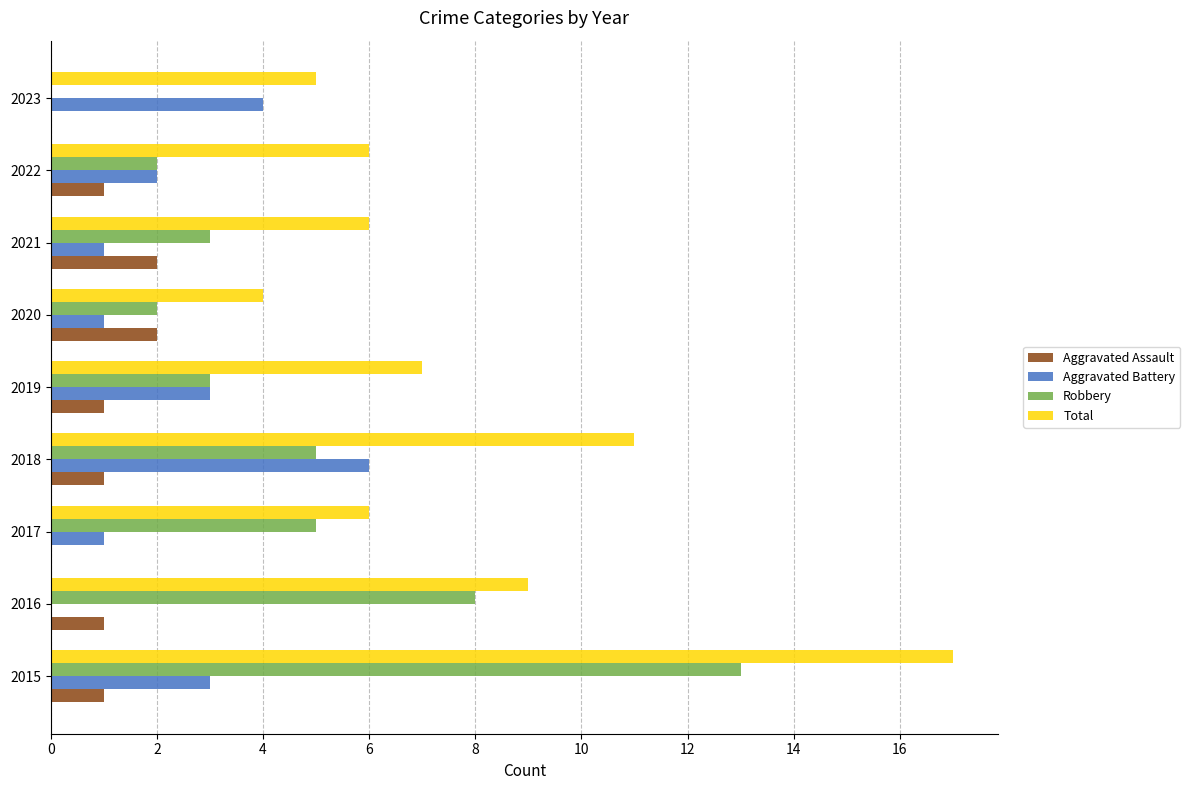

Which series changed the most between 2016 and 2022?

Robbery